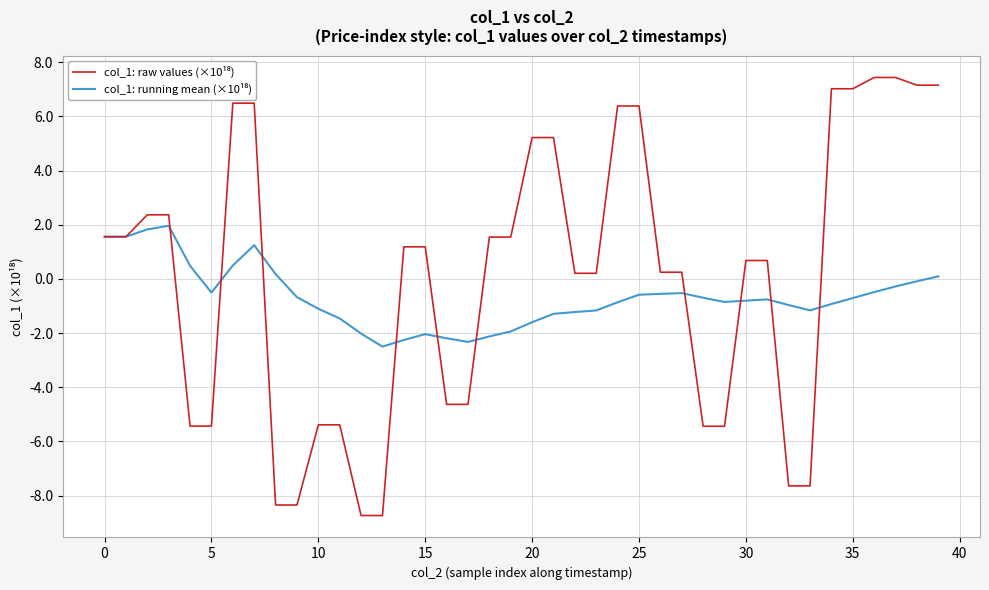

What is the total value across all series at 20?

3.6